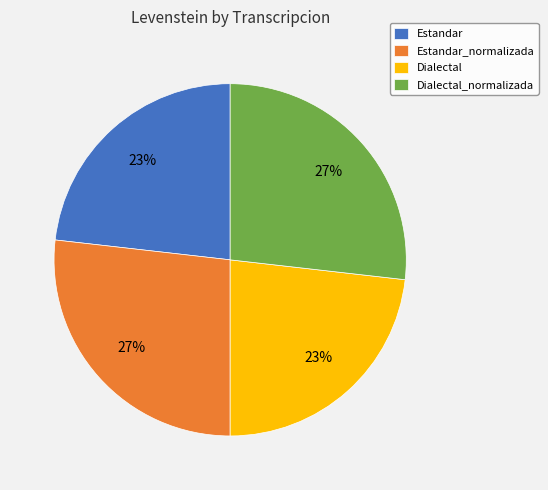

To the nearest percent, what portion does Estandar represent?

23%